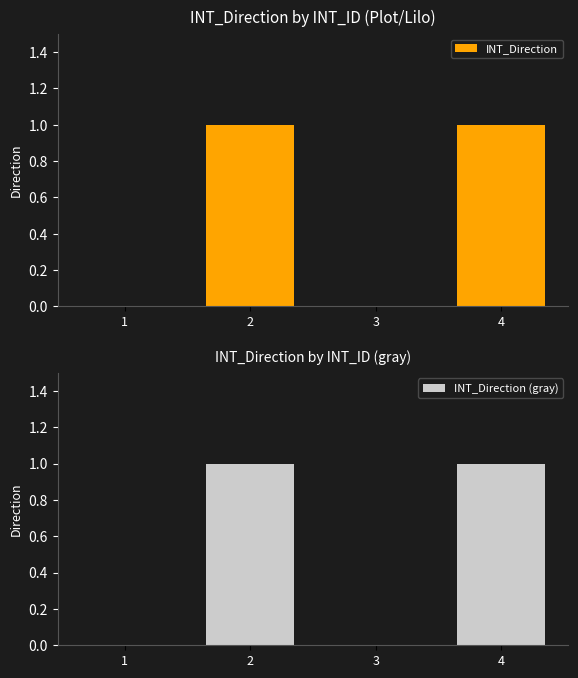

How many values in the INT_Direction series are below 1?

2